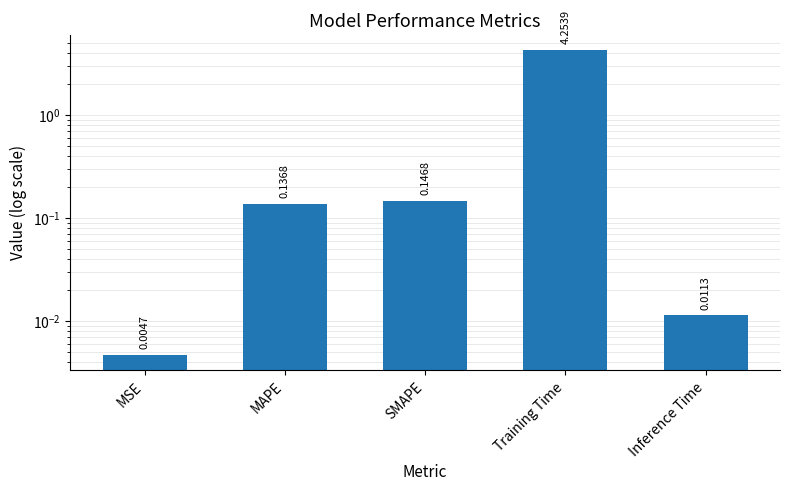

What is the difference between the maximum and minimum values?

4.2